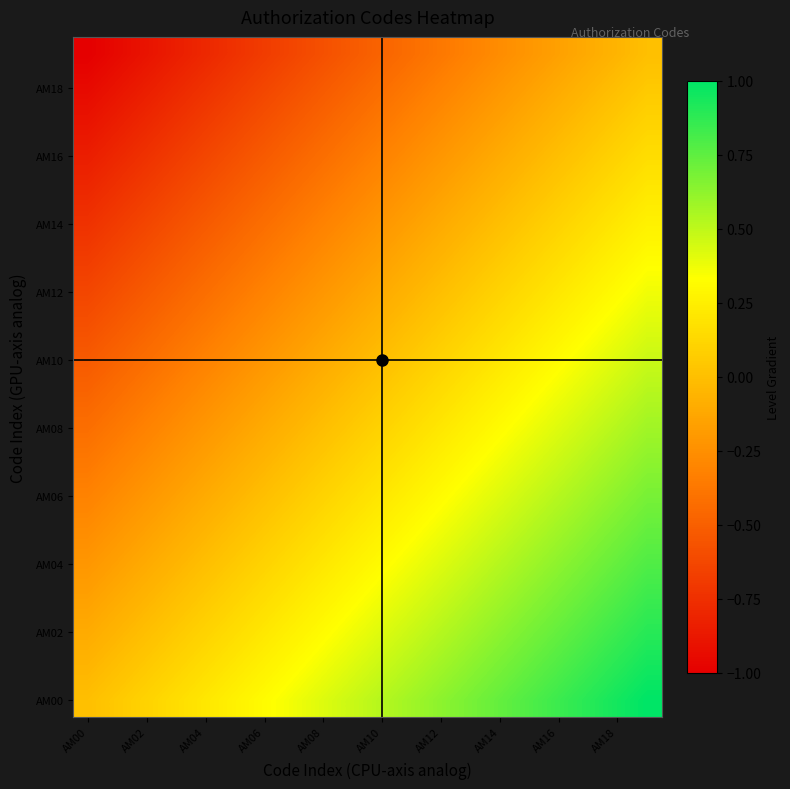

Which series has the widest spread of values?

AM00